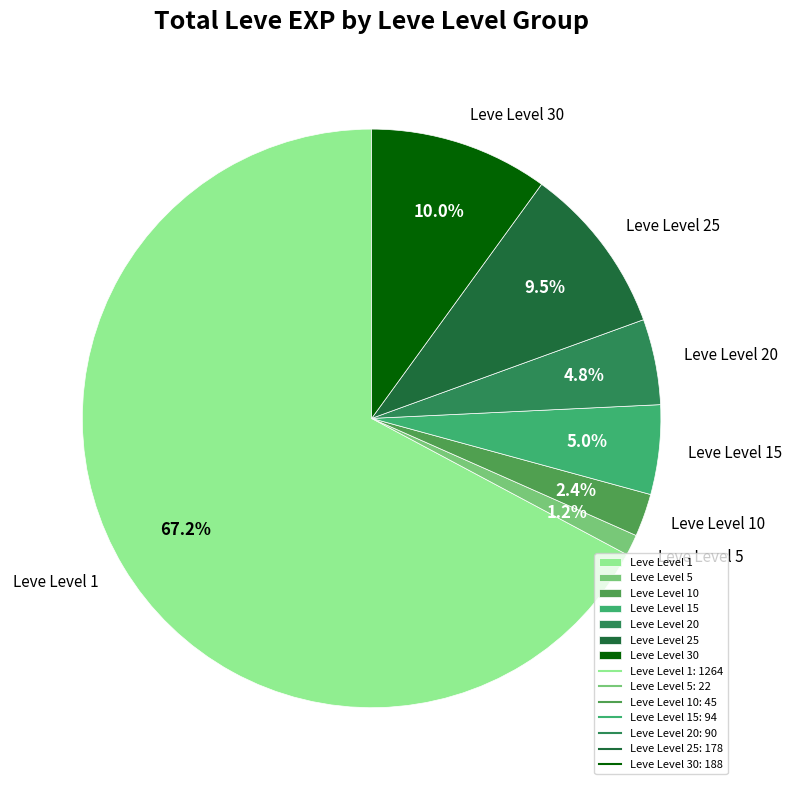

What is the largest slice in the pie chart?

Leve Level 1